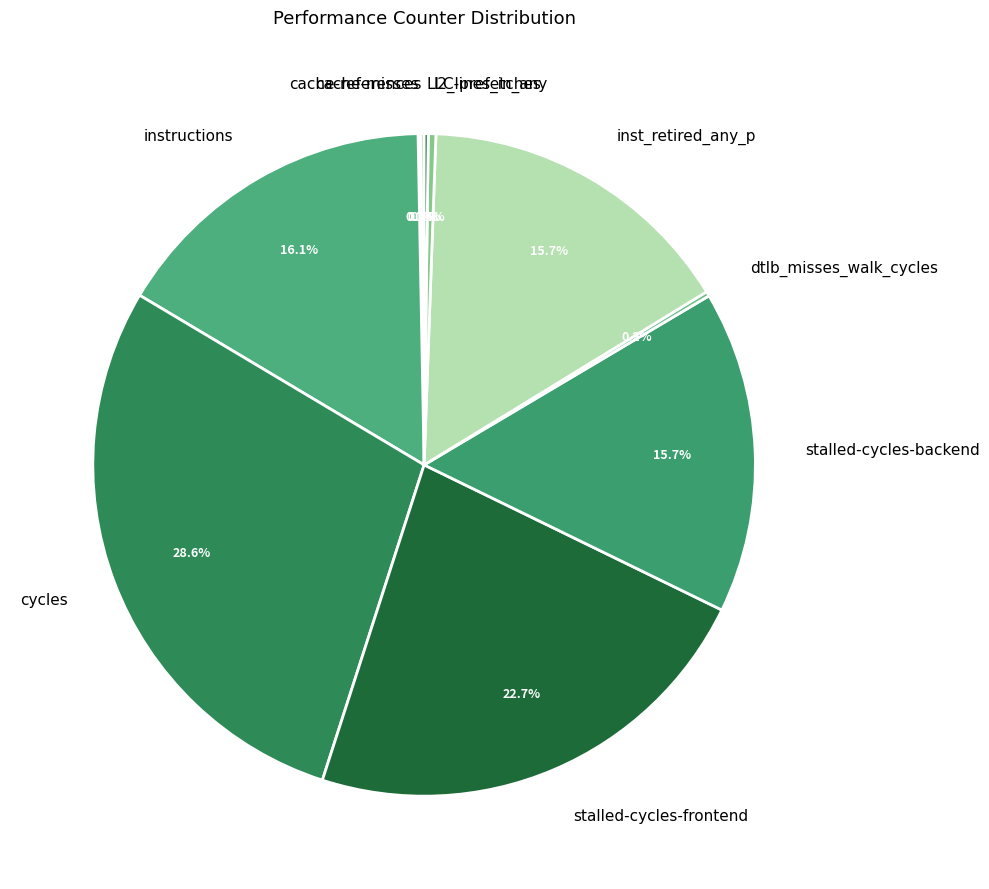

Does any single category account for the majority?

No